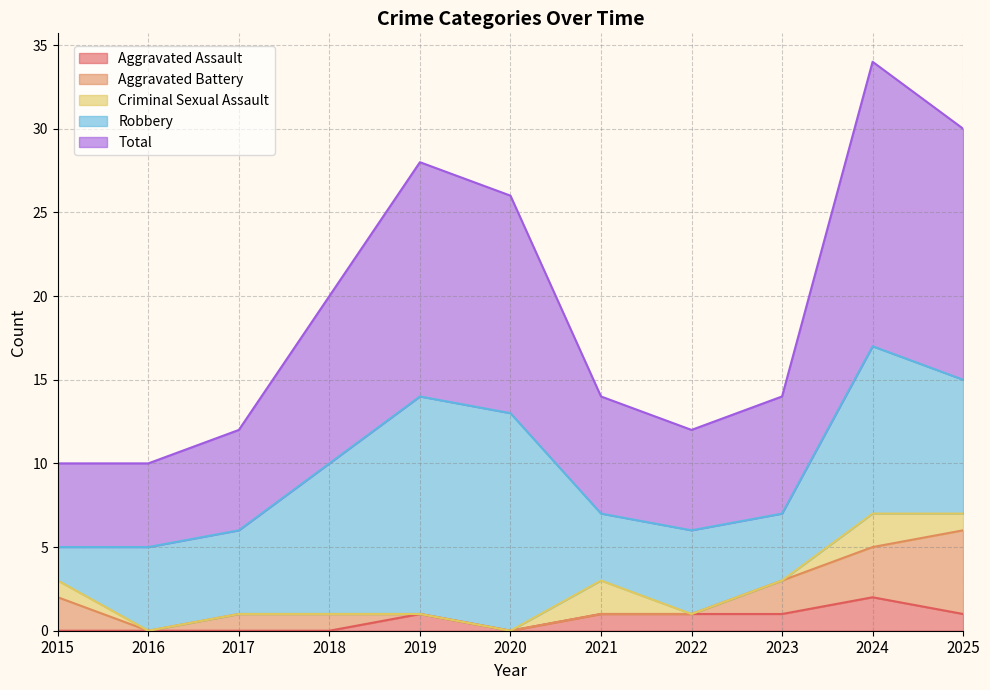

At which category is the sum across all series the highest?

2024